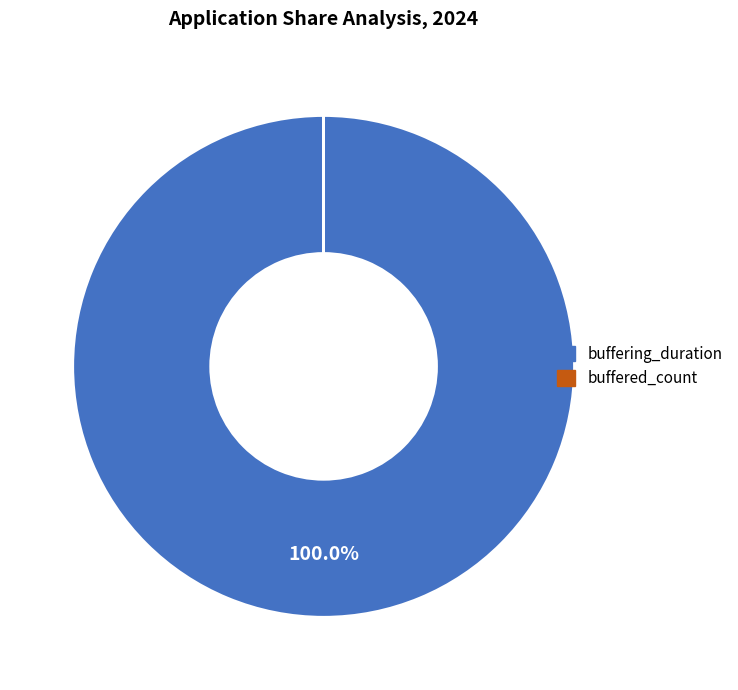

Is it true that buffering_duration is 100% of the pie?

True